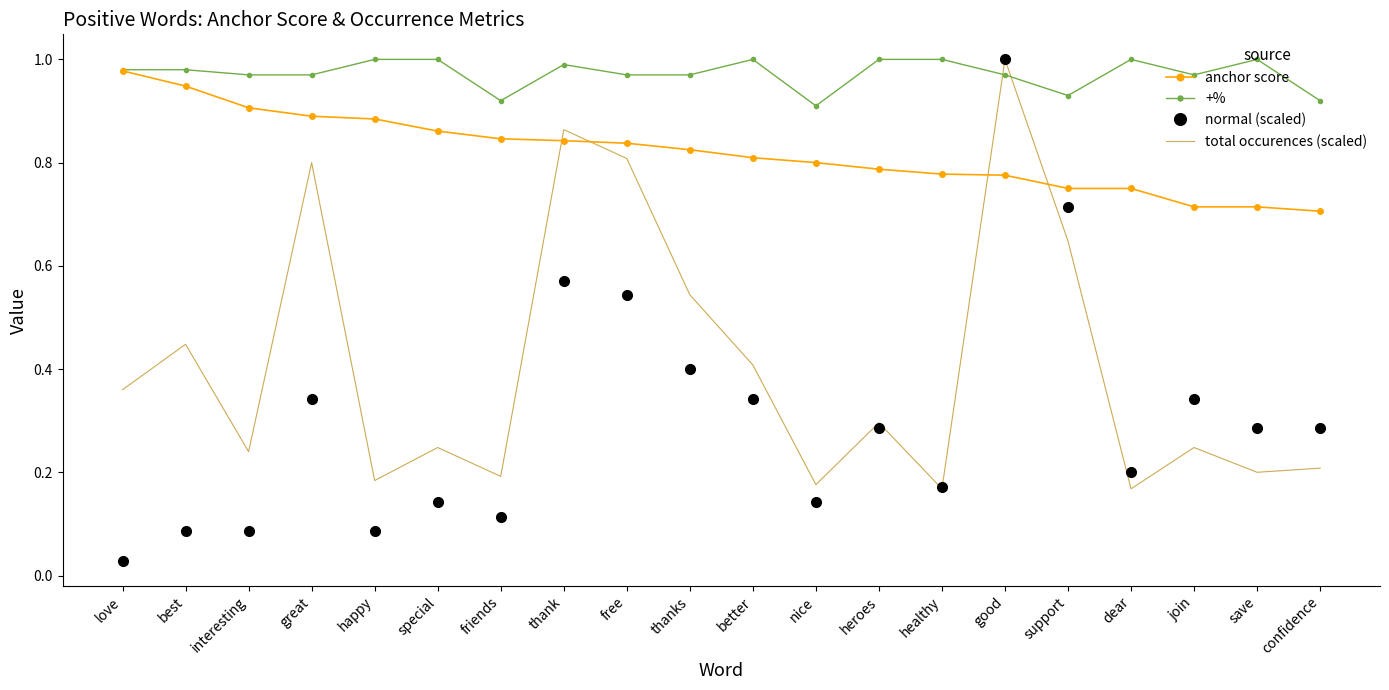

What position from the right is happy?

16